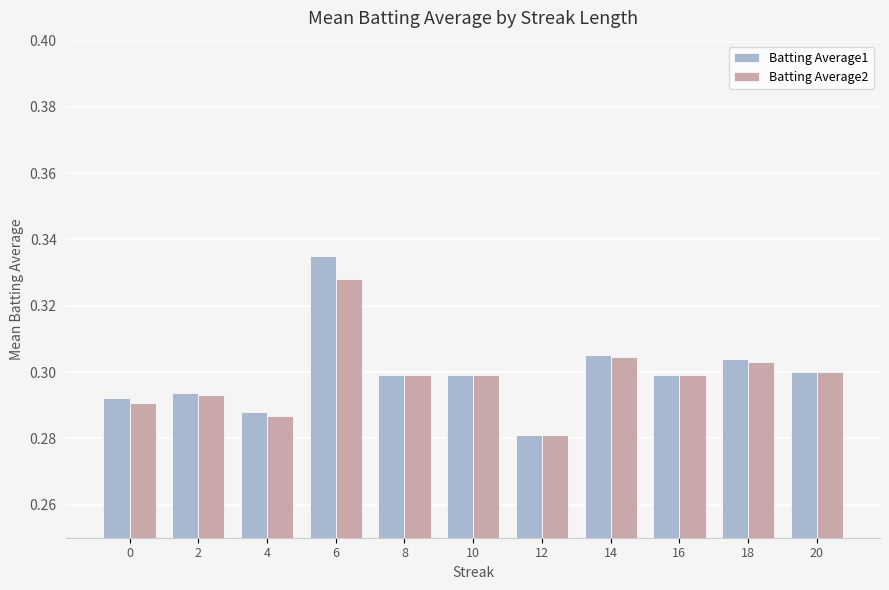

How many bars are there in each group?

2